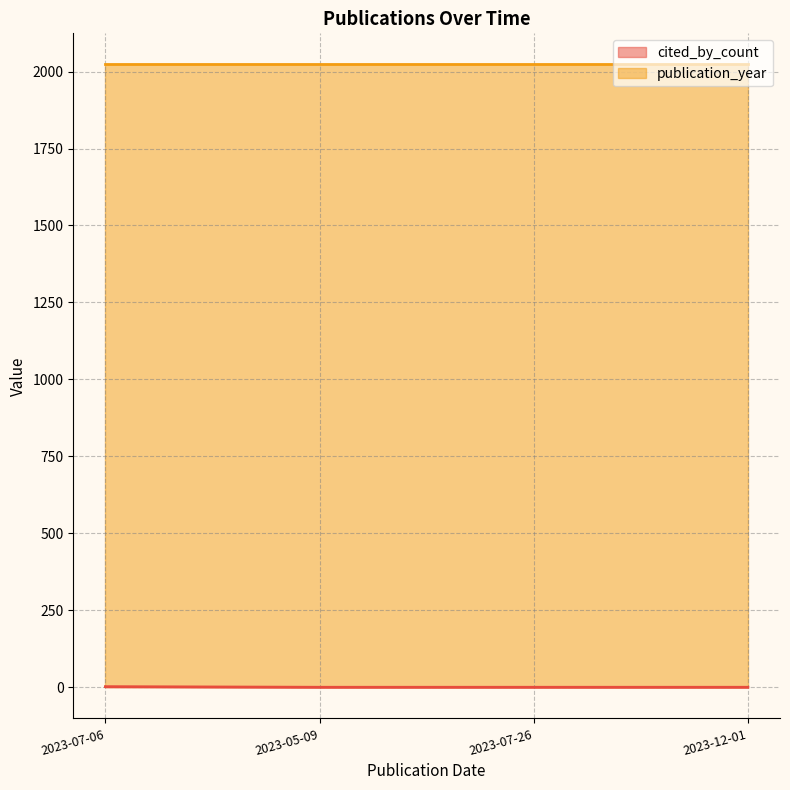

Which series has the largest total across all categories?

publication_year